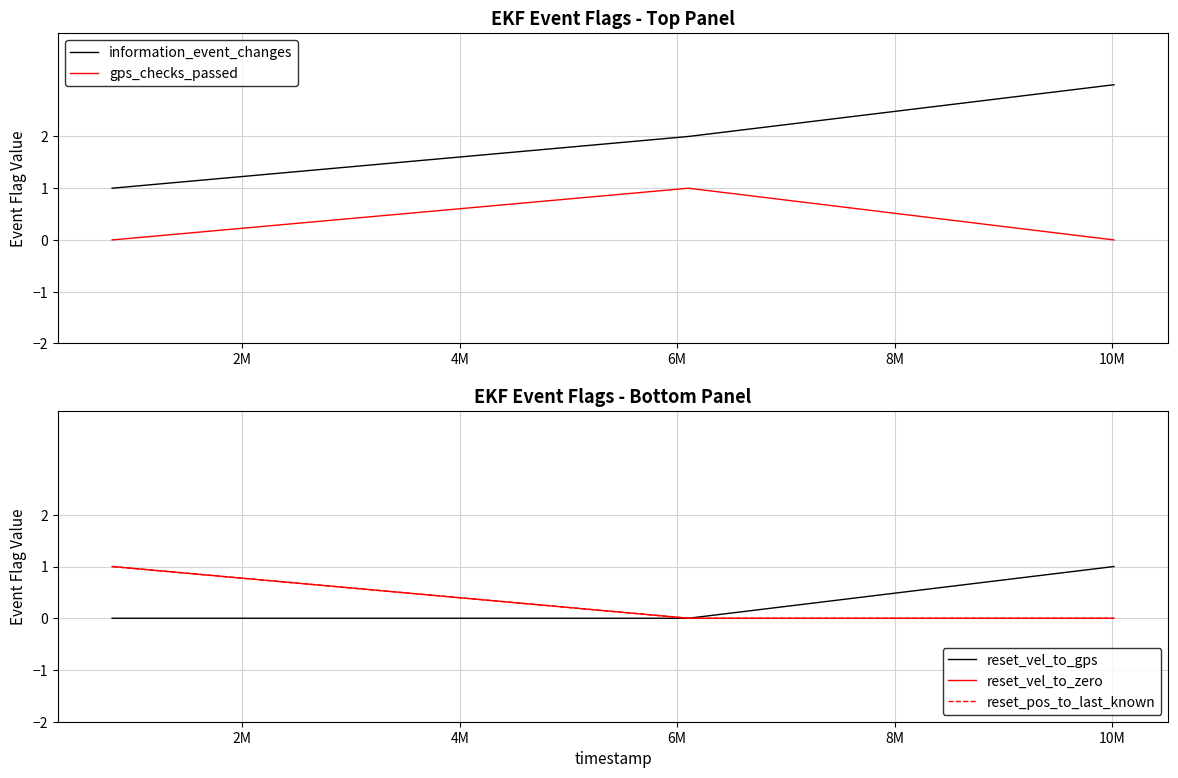

What is the highest value of the information_event_changes series?

3